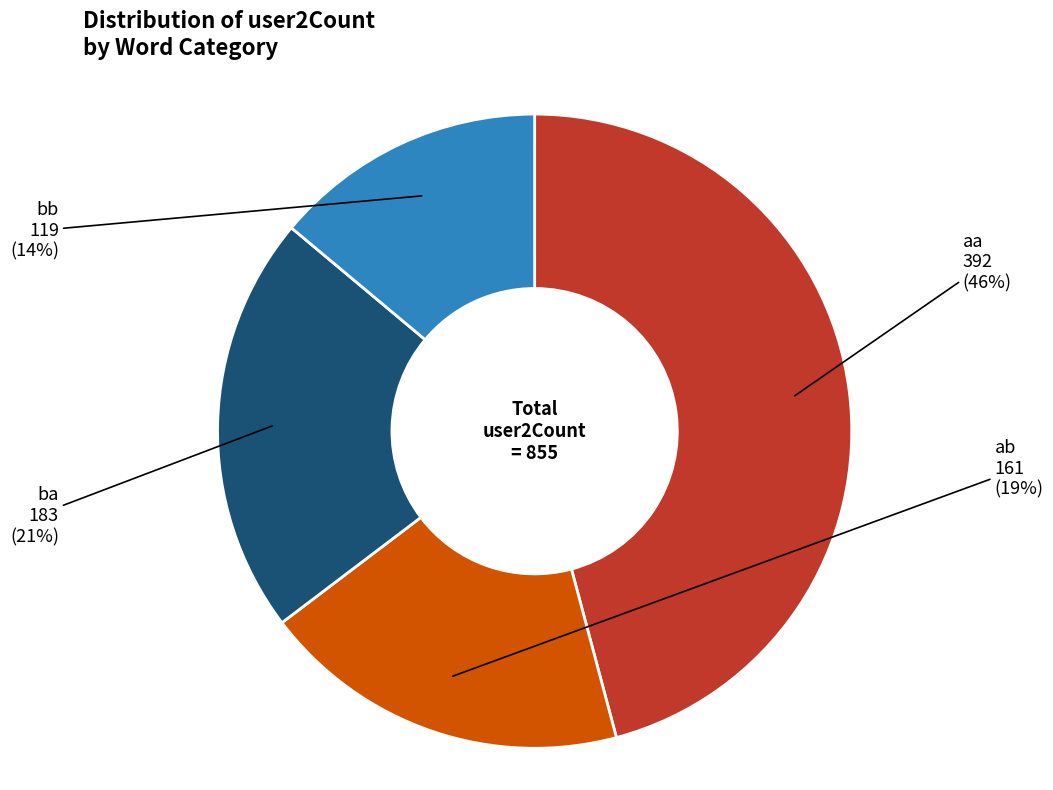

How many slices are in this pie chart?

4